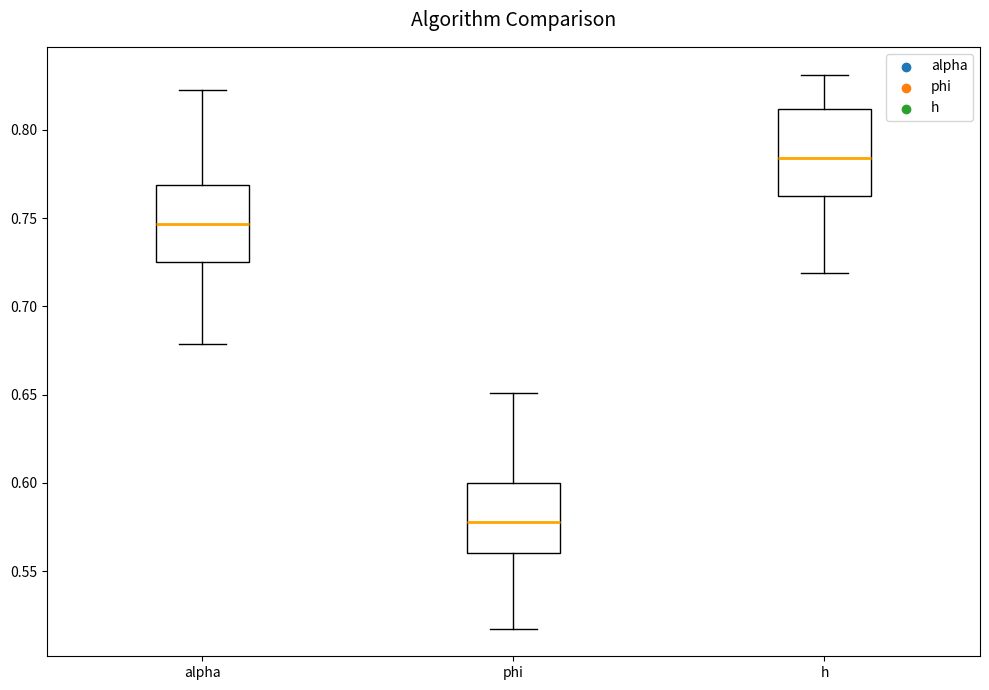

Reading left to right, read every box against the y-axis: the position of its median line, the range the box covers, and the ends of its whiskers. The values are not printed on the chart, so give them approximately, as read against the axis.

alpha: median 0.745, box 0.725 to 0.770, whiskers 0.680 to 0.820
phi: median 0.580, box 0.560 to 0.600, whiskers 0.520 to 0.650
h: median 0.785, box 0.765 to 0.810, whiskers 0.720 to 0.830